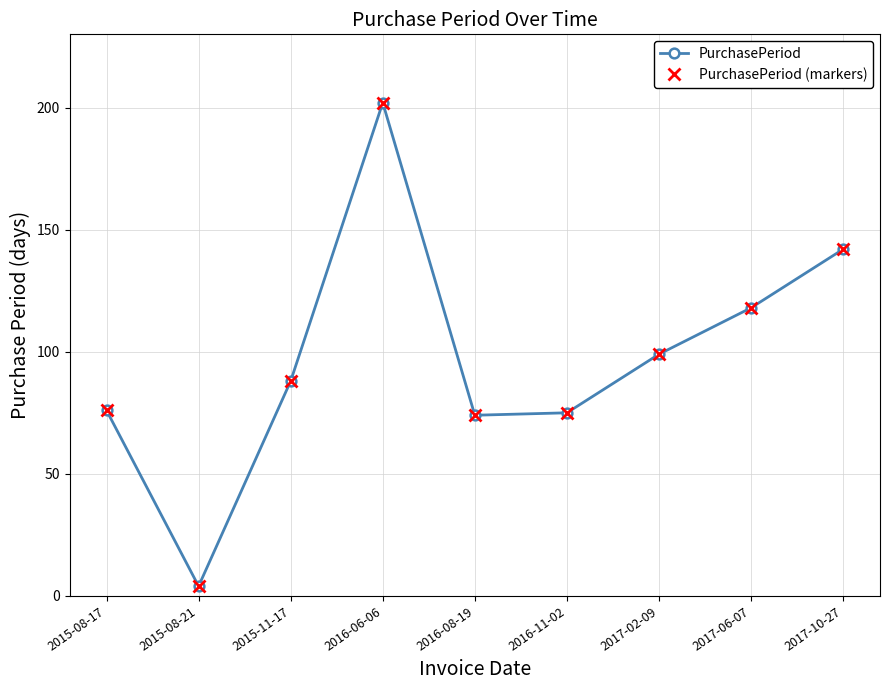

True or false: PurchasePeriod and PurchasePeriod (markers) intersect in this chart.

False